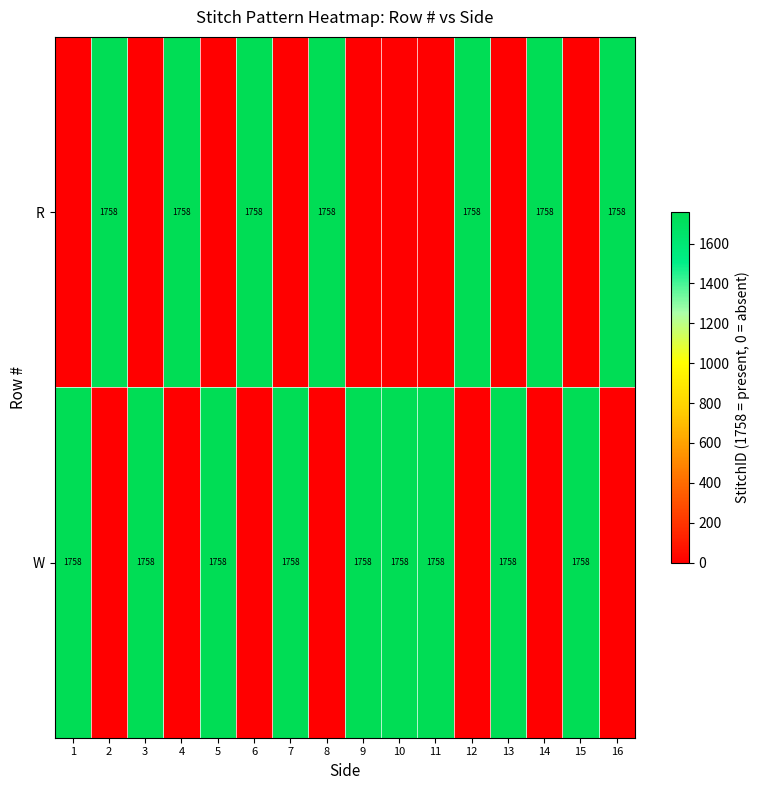

At which category does the chart reach its peak across all series?

2